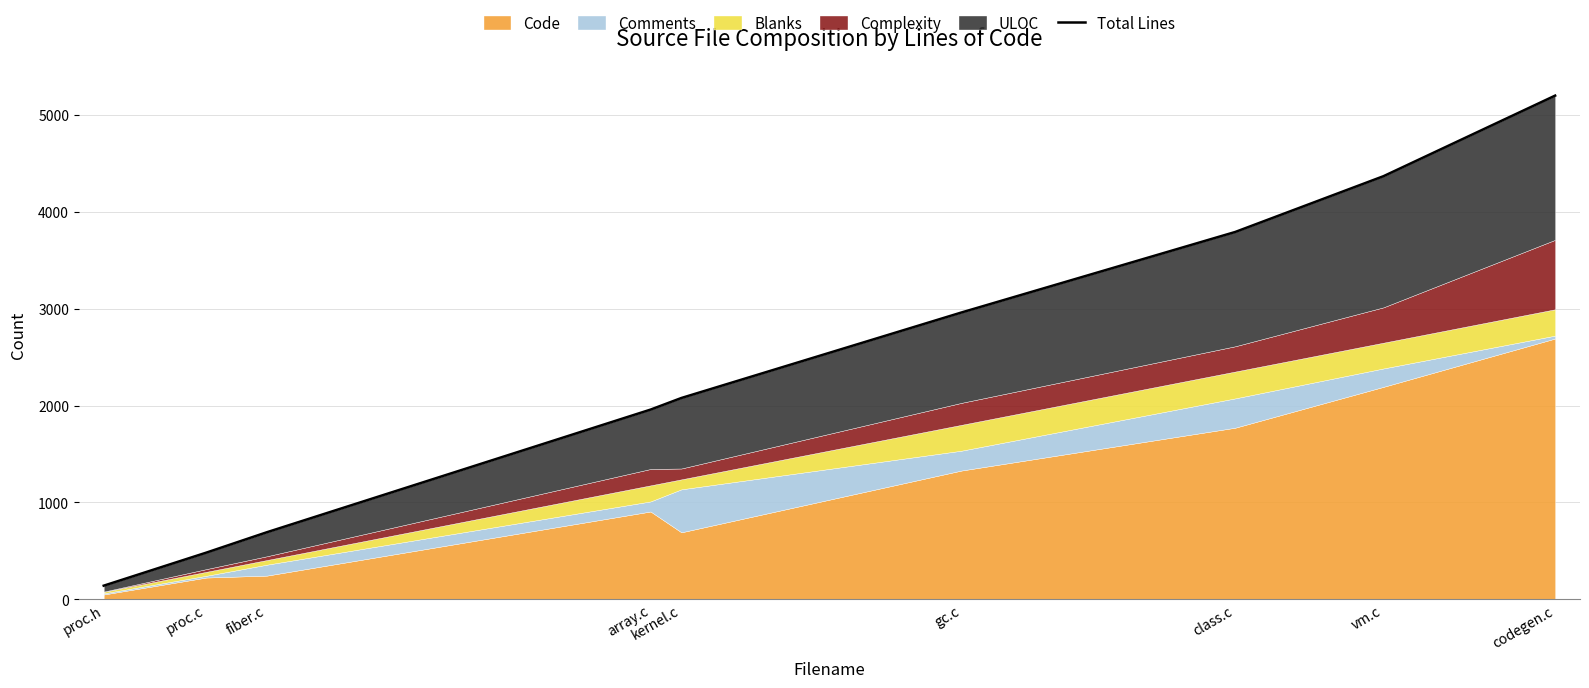

Reading right to left, list all the values displayed in this chart.

codegen.c=5201	vm.c=4369	class.c=3793	gc.c=2962	kernel.c=2079	array.c=1959	fiber.c=693	proc.c=482	proc.h=141